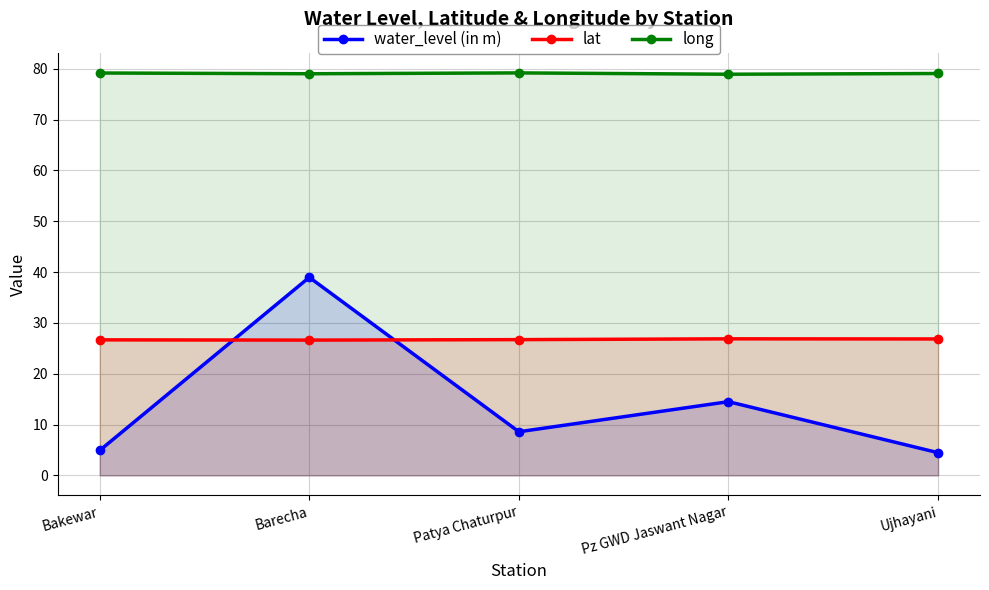

How many lat values are between 26 and 27?

5